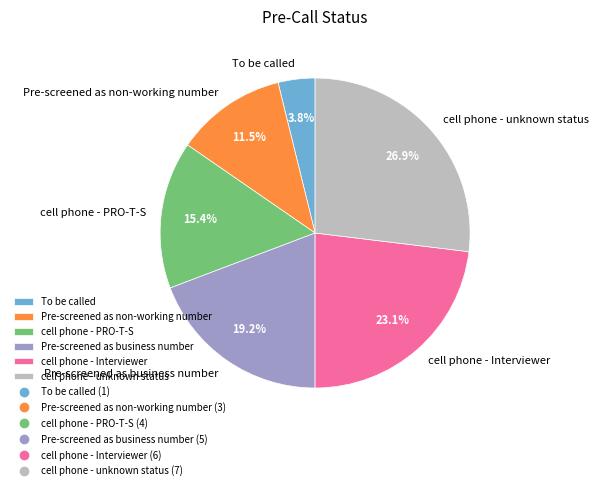

Between Pre-screened as non-working number and Pre-screened as business number, which is larger?

Pre-screened as business number